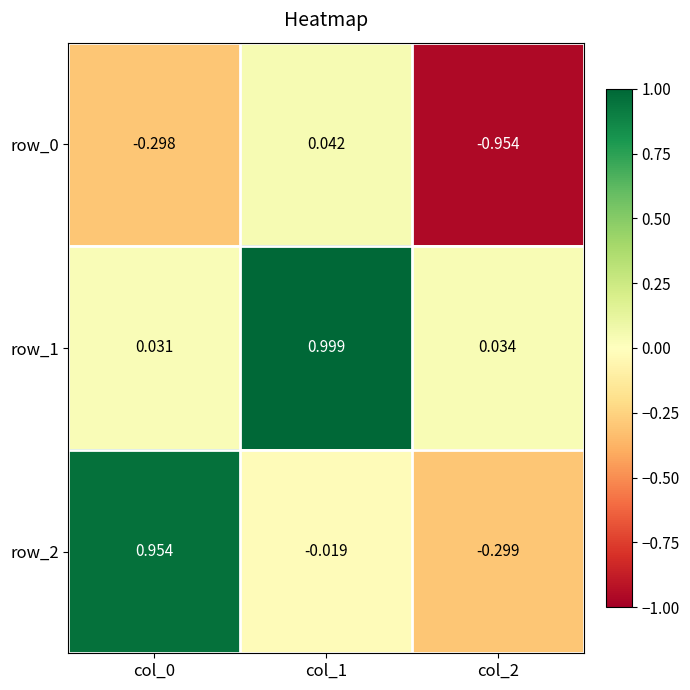

Is the value of row_0 at col_2 greater than the value of row_1 at col_2?

No